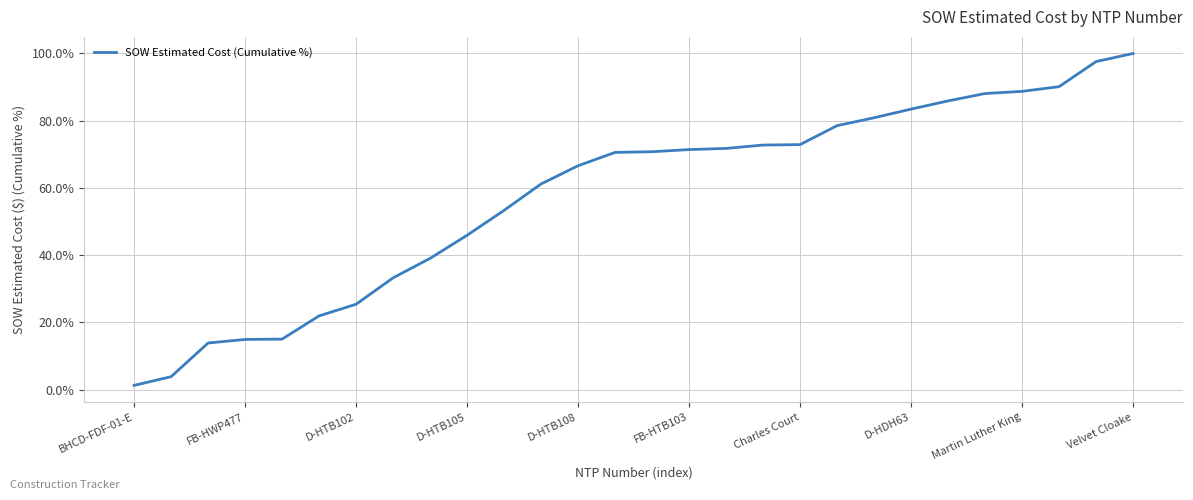

What is the maximum value shown in the chart?

100.0